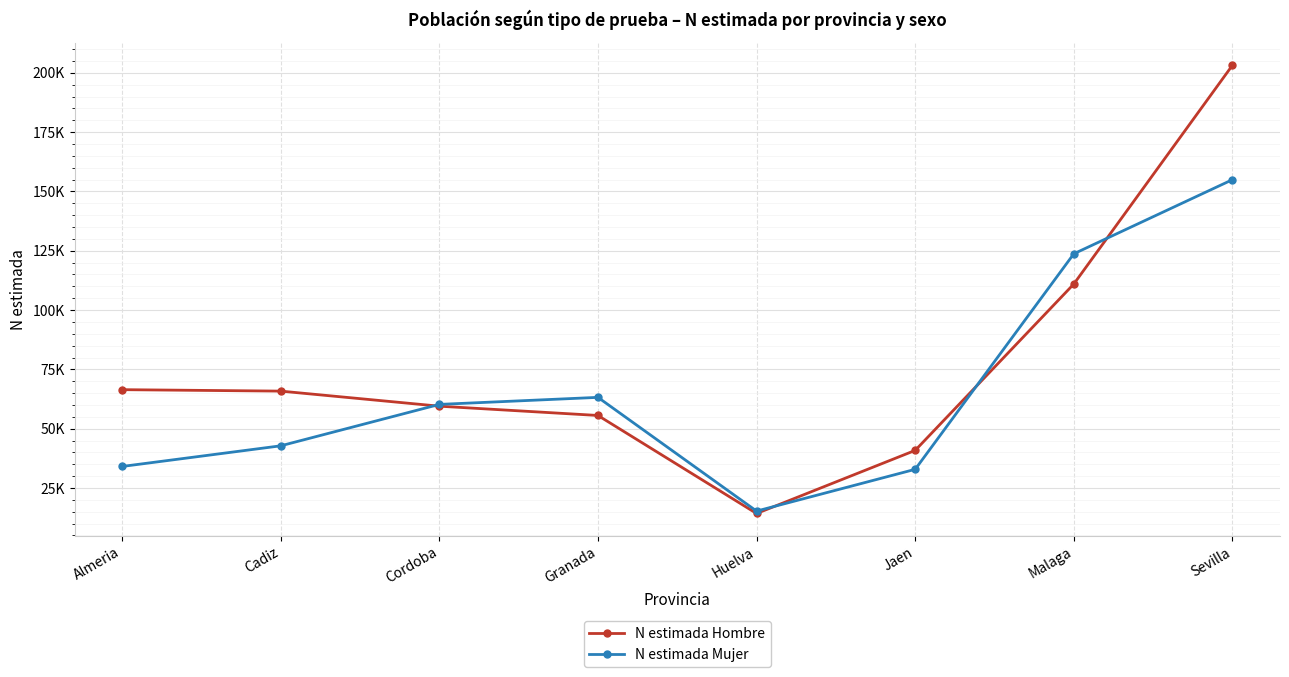

Does the chart display data point markers on the line(s)?

Yes